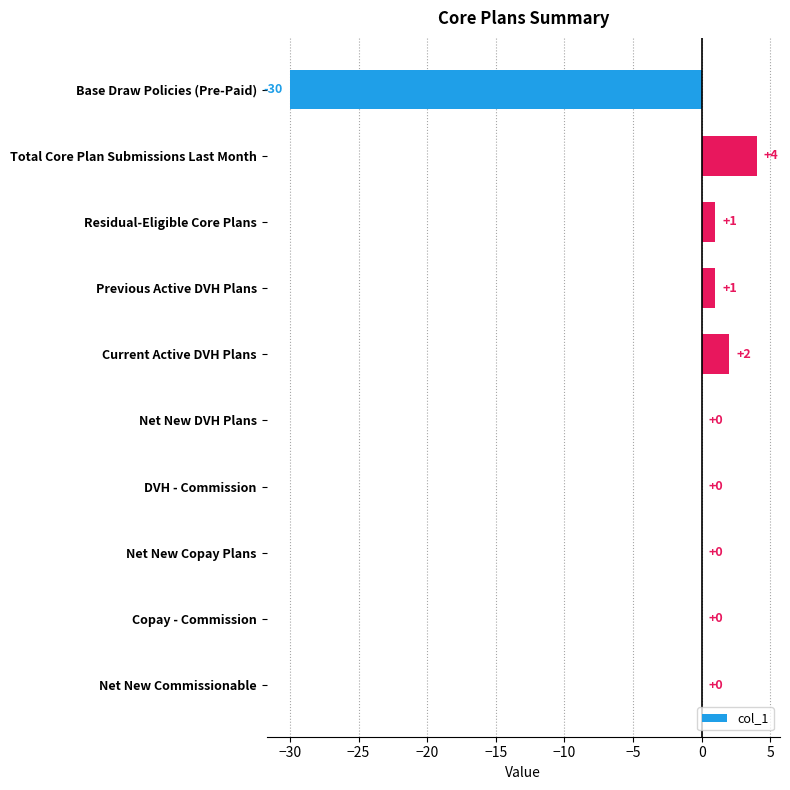

Is it true that the value at DVH - Commission is 12?

False